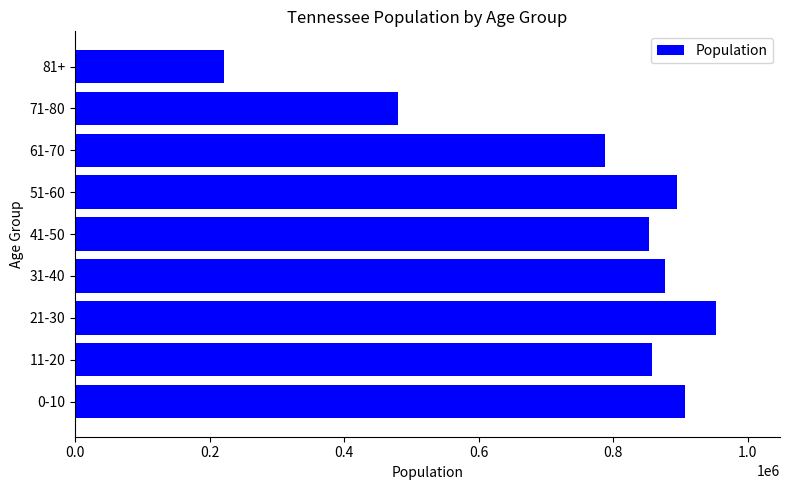

Is it true that the value at 41-50 is 1254956?

False